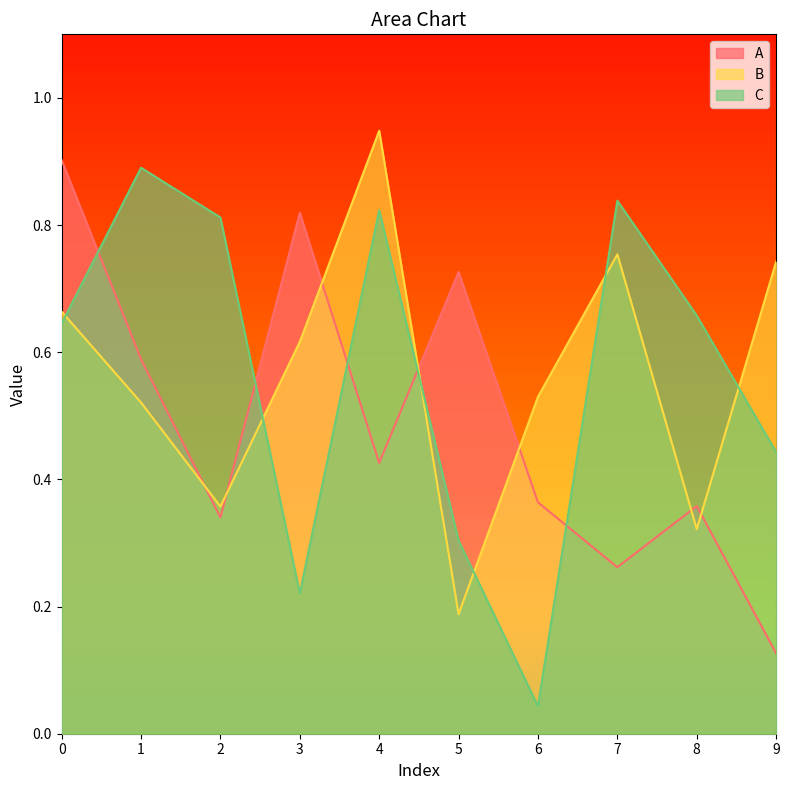

Rank the series by their maximum value, from highest to lowest.

B, A, C